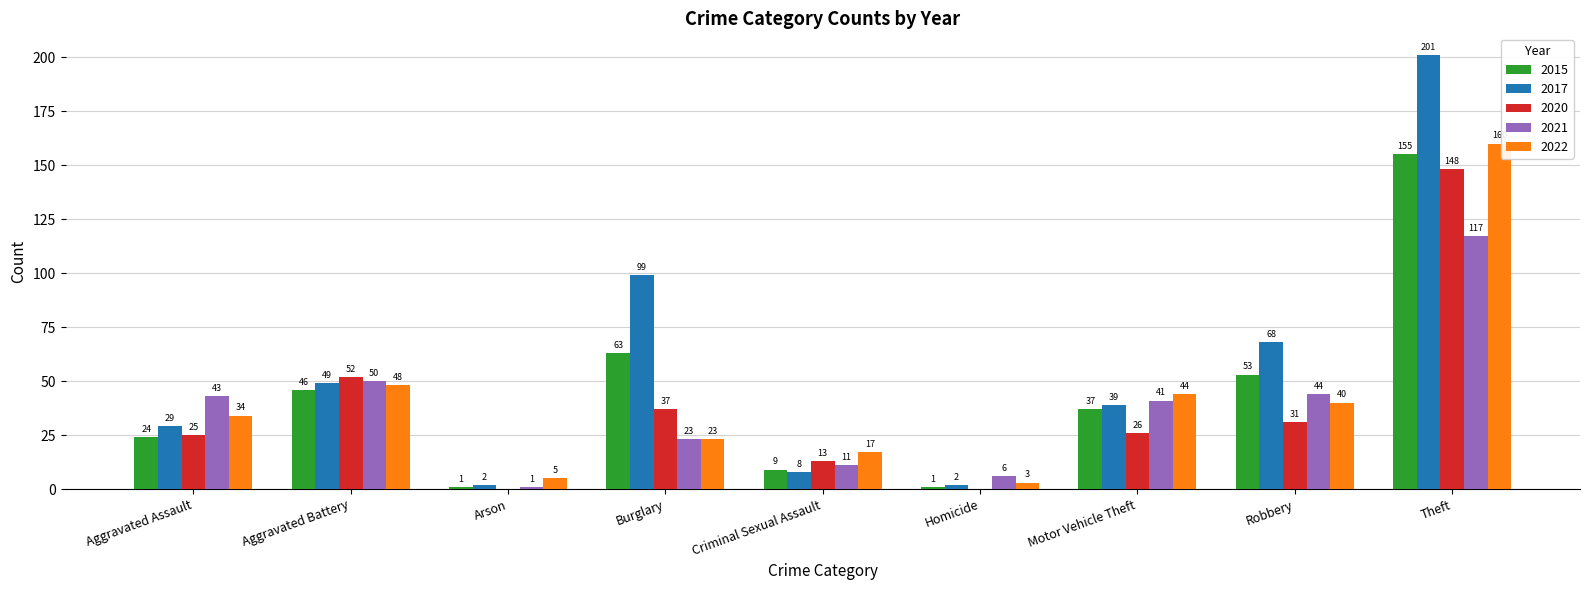

What is the sum of all 2022 values?

374